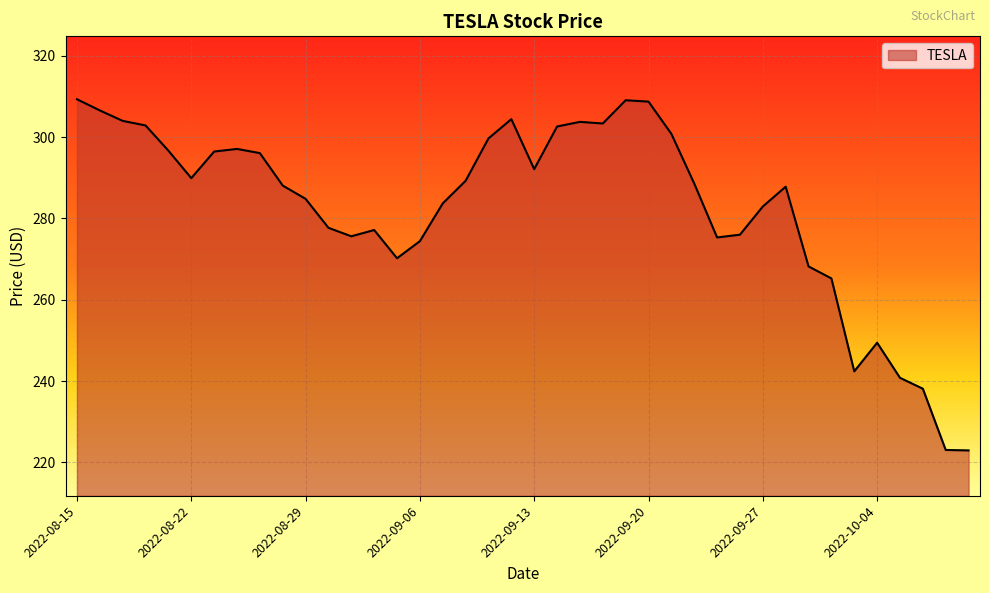

How many lines are shown in the chart?

1